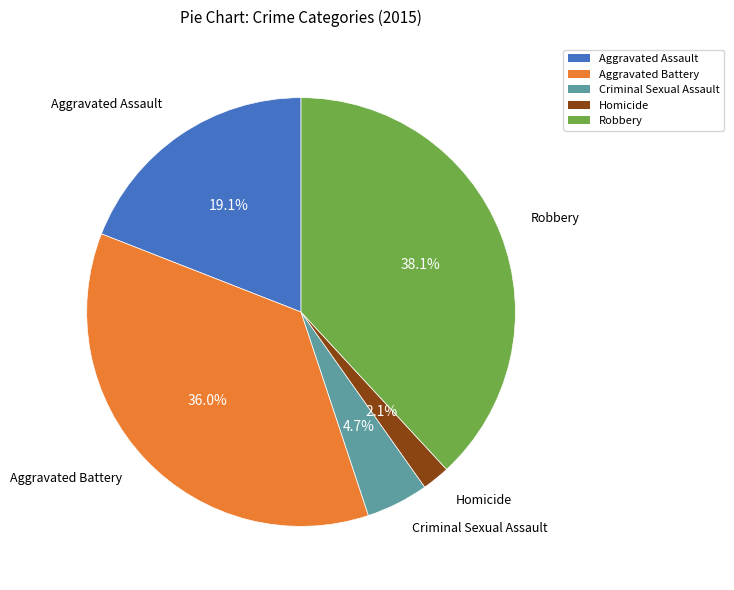

Which category has the smallest portion of the pie?

Homicide